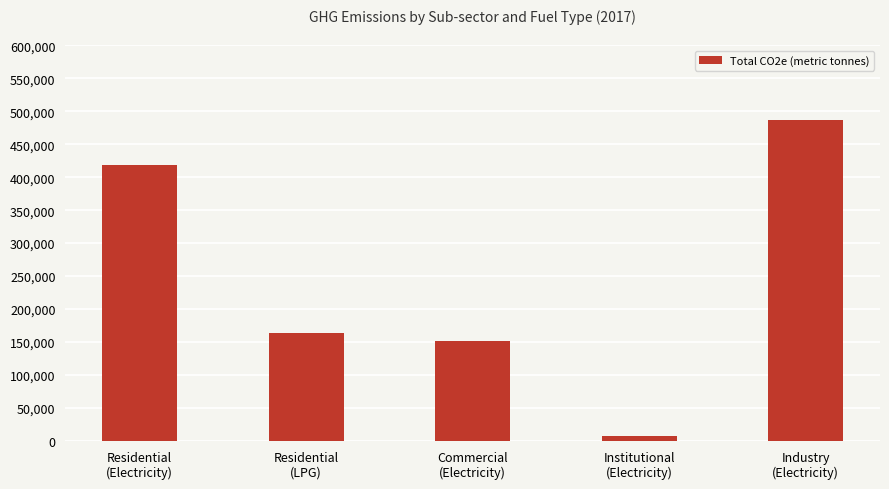

What position from the right is Industry
(Electricity)?

1